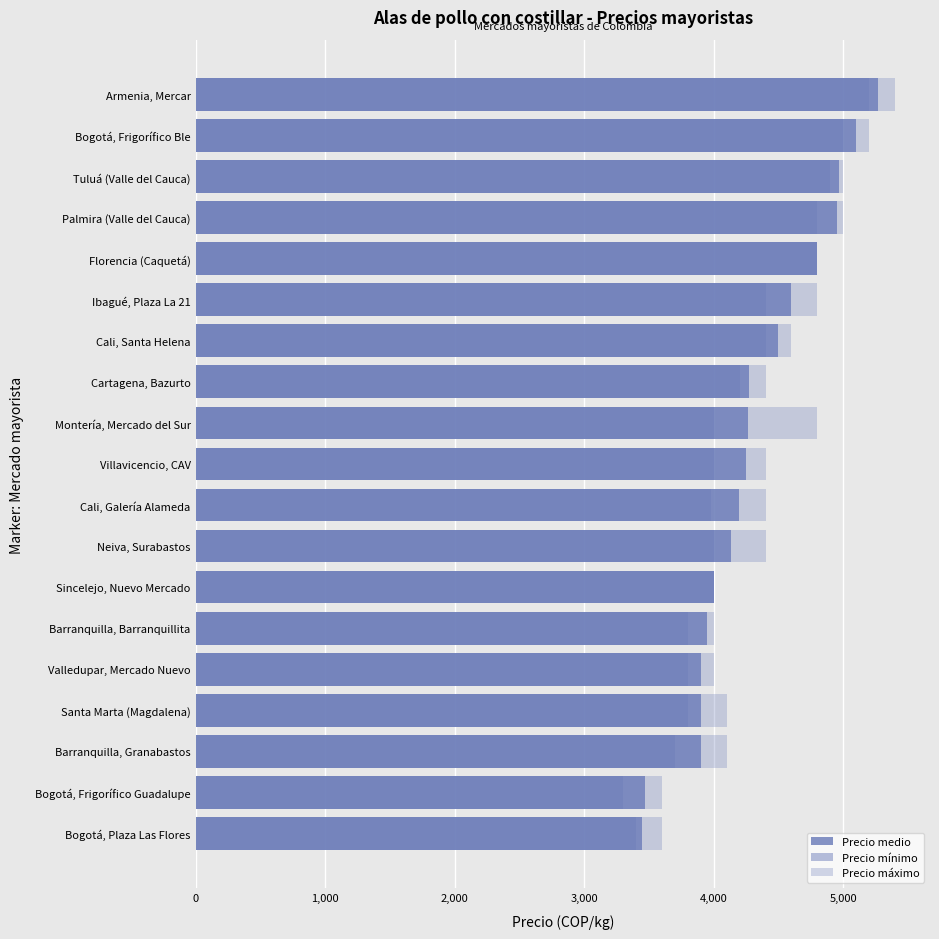

List the series in order of their peak value, highest first.

Precio máximo, Precio medio, Precio mínimo